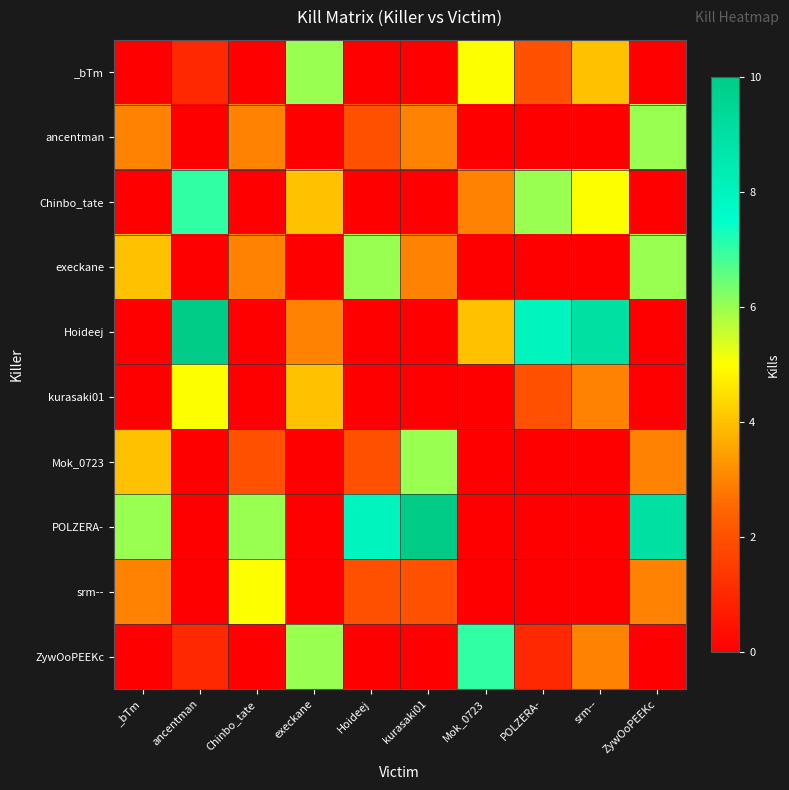

Reading right to left, list all the values displayed in this chart.

_bTm: ZywOoPEEKc=0	srm--=4	POLZERA-=2	Mok_0723=5	kurasaki01=0	Hoideej=0	execkane=6	Chinbo_tate=0	ancentman=1	_bTm=0
ancentman: ZywOoPEEKc=6	srm--=0	POLZERA-=0	Mok_0723=0	kurasaki01=3	Hoideej=2	execkane=0	Chinbo_tate=3	ancentman=0	_bTm=3
Chinbo_tate: ZywOoPEEKc=0	srm--=5	POLZERA-=6	Mok_0723=3	kurasaki01=0	Hoideej=0	execkane=4	Chinbo_tate=0	ancentman=7	_bTm=0
execkane: ZywOoPEEKc=6	srm--=0	POLZERA-=0	Mok_0723=0	kurasaki01=3	Hoideej=6	execkane=0	Chinbo_tate=3	ancentman=0	_bTm=4
Hoideej: ZywOoPEEKc=0	srm--=9	POLZERA-=8	Mok_0723=4	kurasaki01=0	Hoideej=0	execkane=3	Chinbo_tate=0	ancentman=10	_bTm=0
kurasaki01: ZywOoPEEKc=0	srm--=3	POLZERA-=2	Mok_0723=0	kurasaki01=0	Hoideej=0	execkane=4	Chinbo_tate=0	ancentman=5	_bTm=0
Mok_0723: ZywOoPEEKc=3	srm--=0	POLZERA-=0	Mok_0723=0	kurasaki01=6	Hoideej=2	execkane=0	Chinbo_tate=2	ancentman=0	_bTm=4
POLZERA-: ZywOoPEEKc=9	srm--=0	POLZERA-=0	Mok_0723=0	kurasaki01=10	Hoideej=8	execkane=0	Chinbo_tate=6	ancentman=0	_bTm=6
srm--: ZywOoPEEKc=3	srm--=0	POLZERA-=0	Mok_0723=0	kurasaki01=2	Hoideej=2	execkane=0	Chinbo_tate=5	ancentman=0	_bTm=3
ZywOoPEEKc: ZywOoPEEKc=0	srm--=3	POLZERA-=1	Mok_0723=7	kurasaki01=0	Hoideej=0	execkane=6	Chinbo_tate=0	ancentman=1	_bTm=0